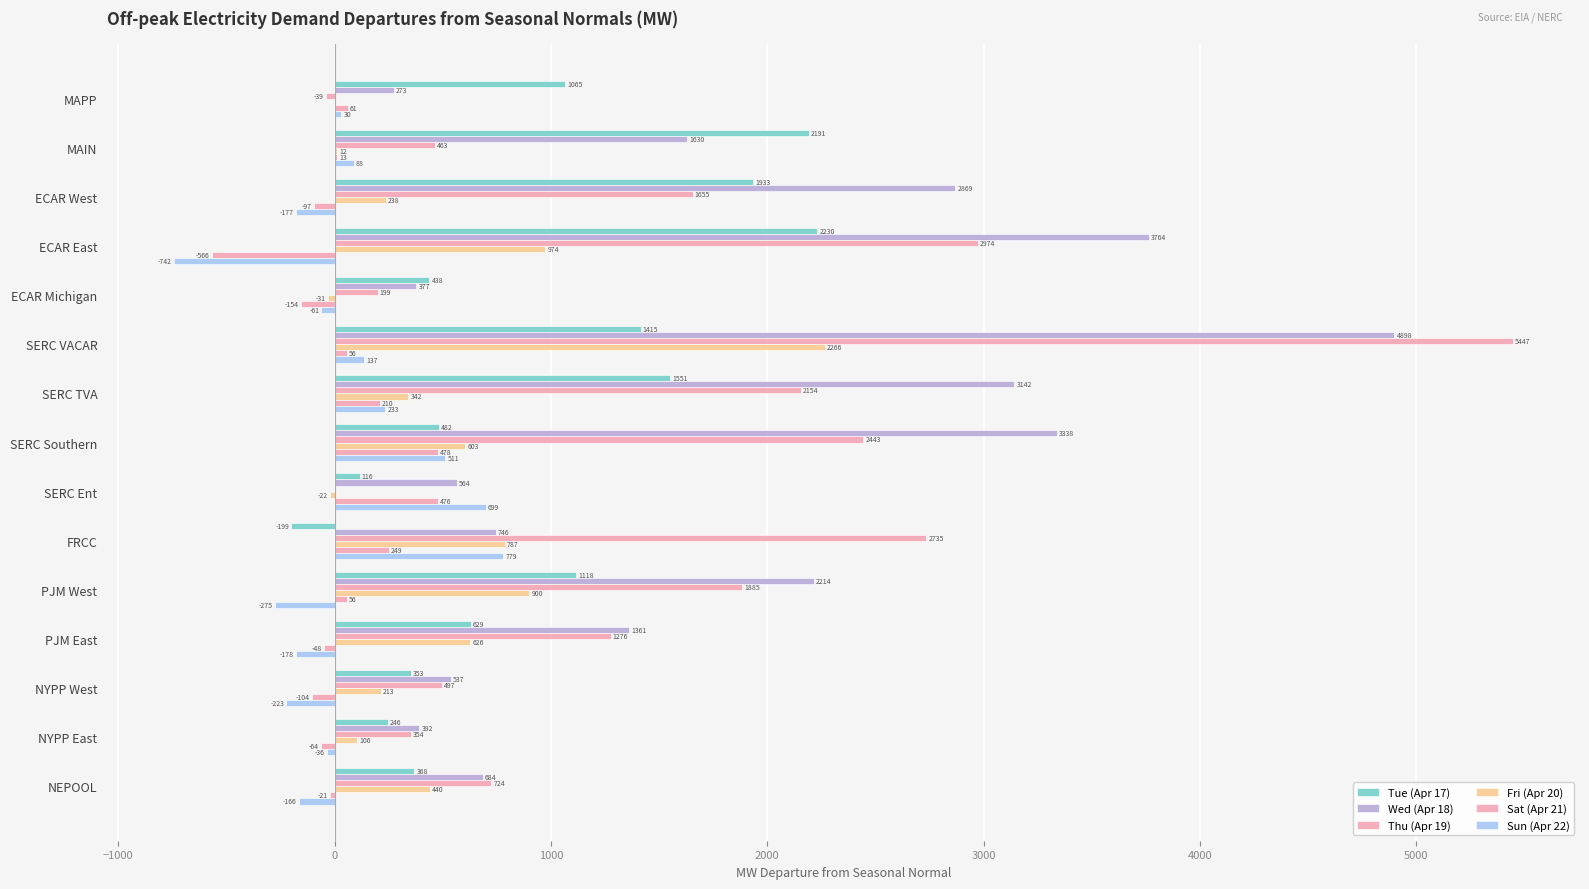

How many data points in Thu (Apr 19) are above 1276?

8